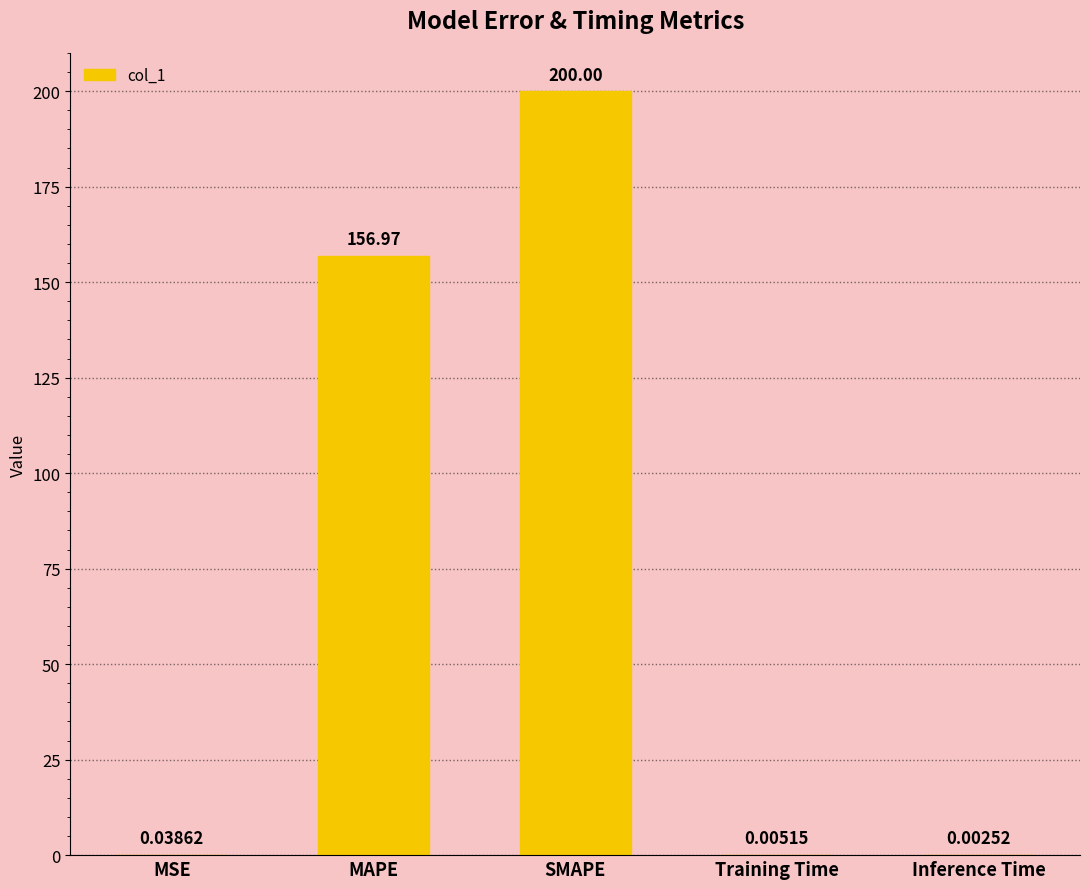

Between Inference Time and MAPE, which is larger?

MAPE